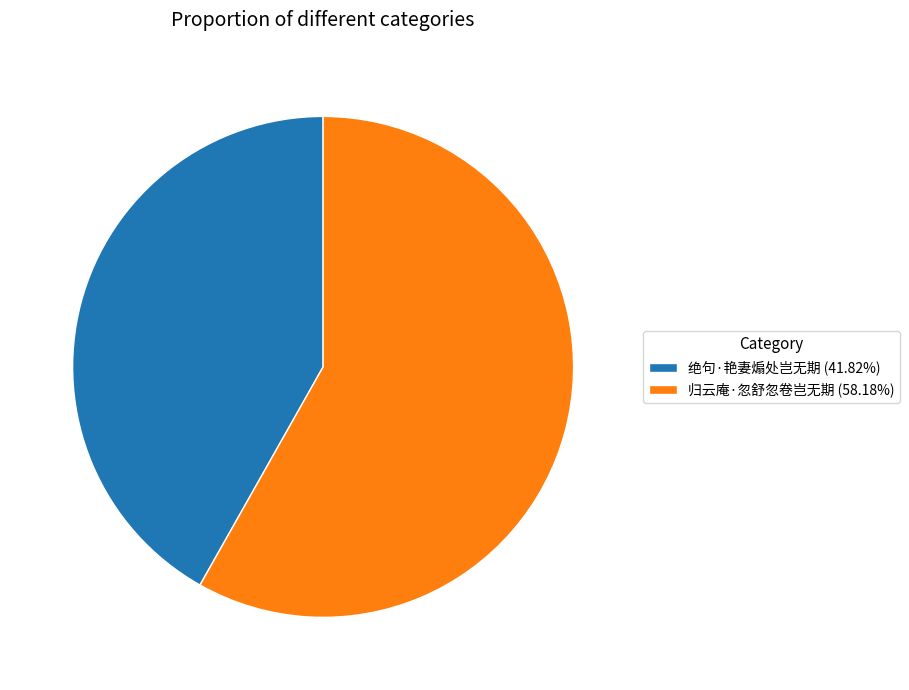

Does 归云庵·忽舒忽卷岂无期 represent more than half of the total?

Yes